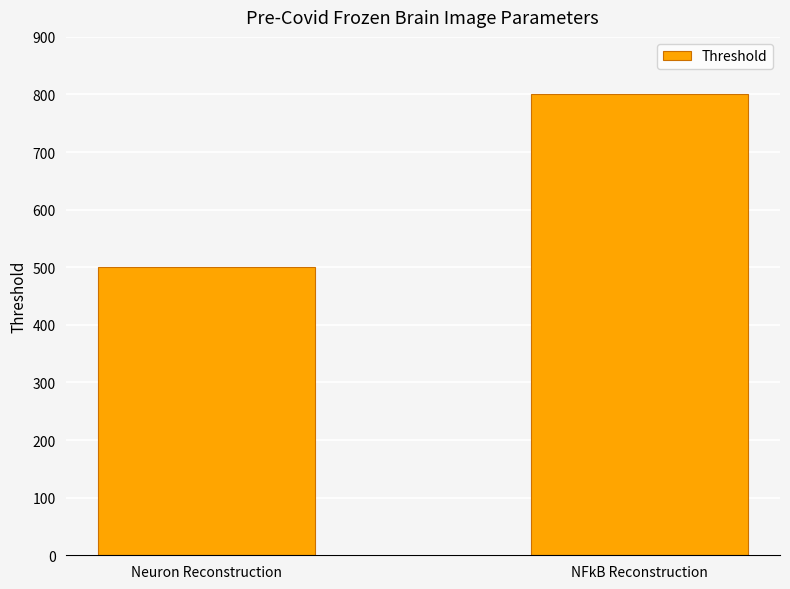

How many categories are shown in the chart?

2